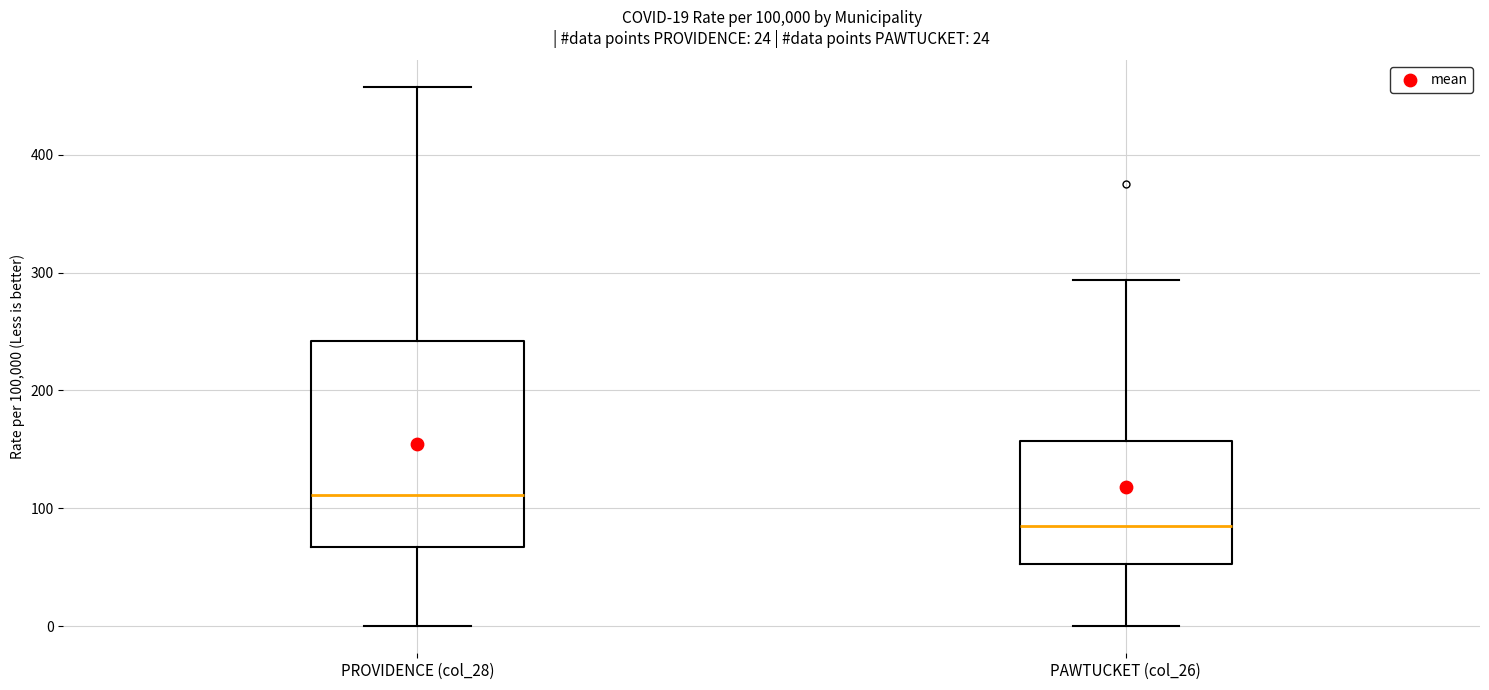

Which box is the tallest, from its lower edge to its upper edge?

PROVIDENCE (col_28)